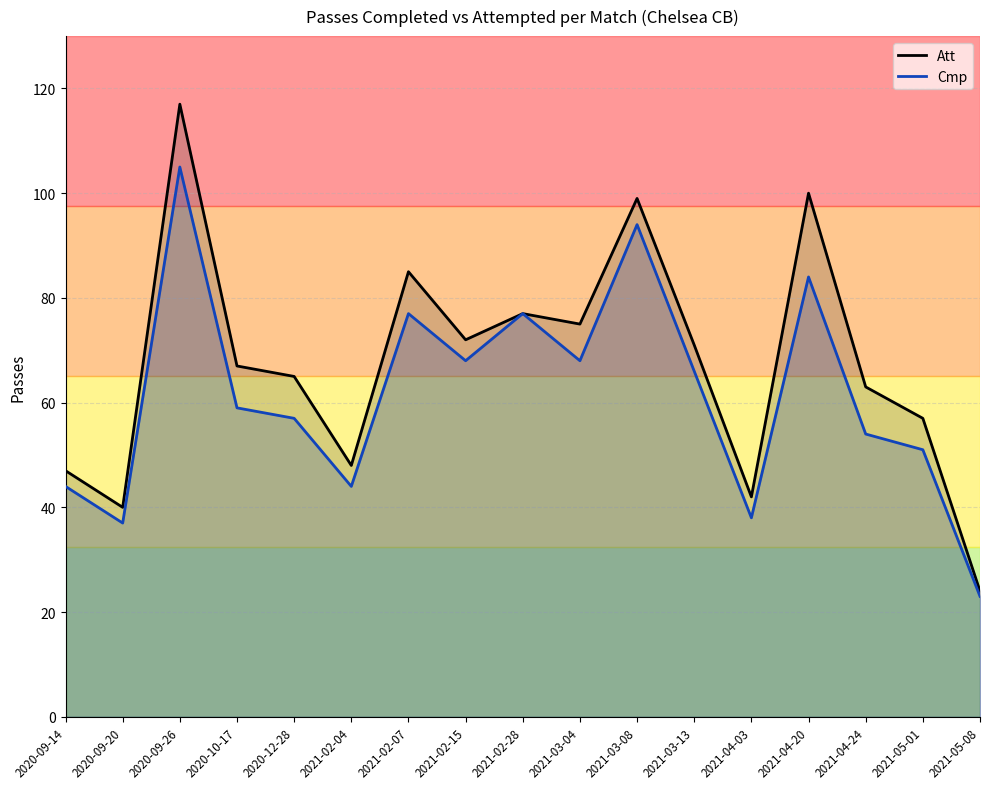

What is the spread (max minus min) of values at 2021-03-08?

5